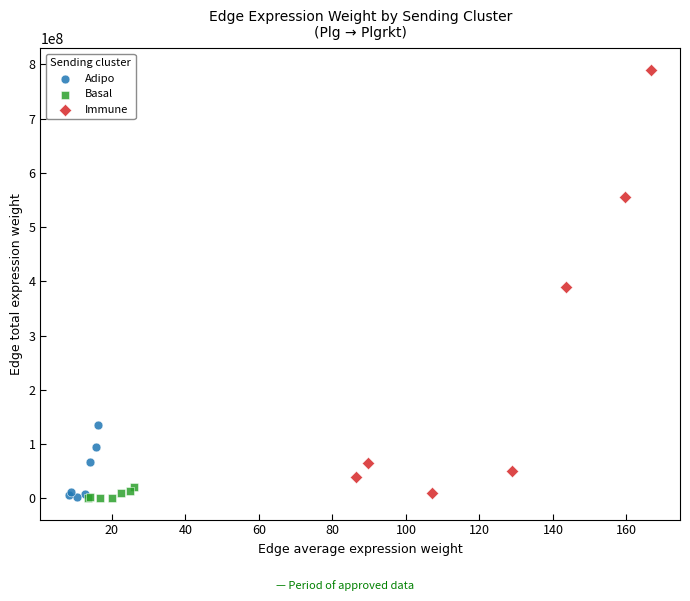

What are all the series names shown in the legend?

Adipo, Basal, Immune